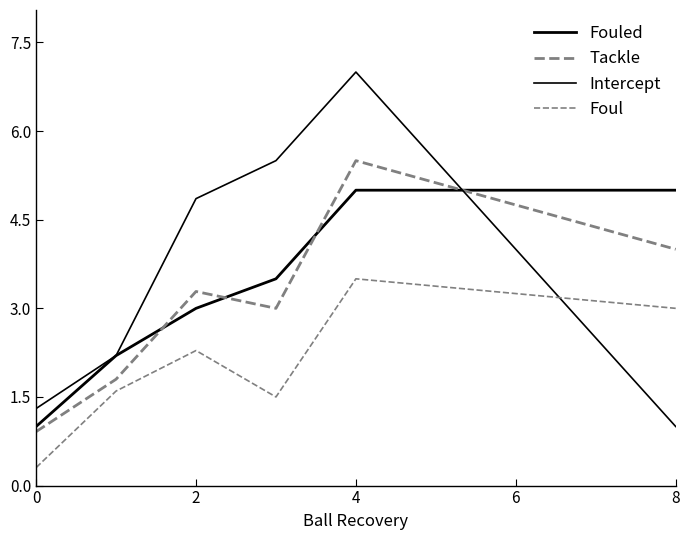

What is the minimum value shown in the chart?

0.3